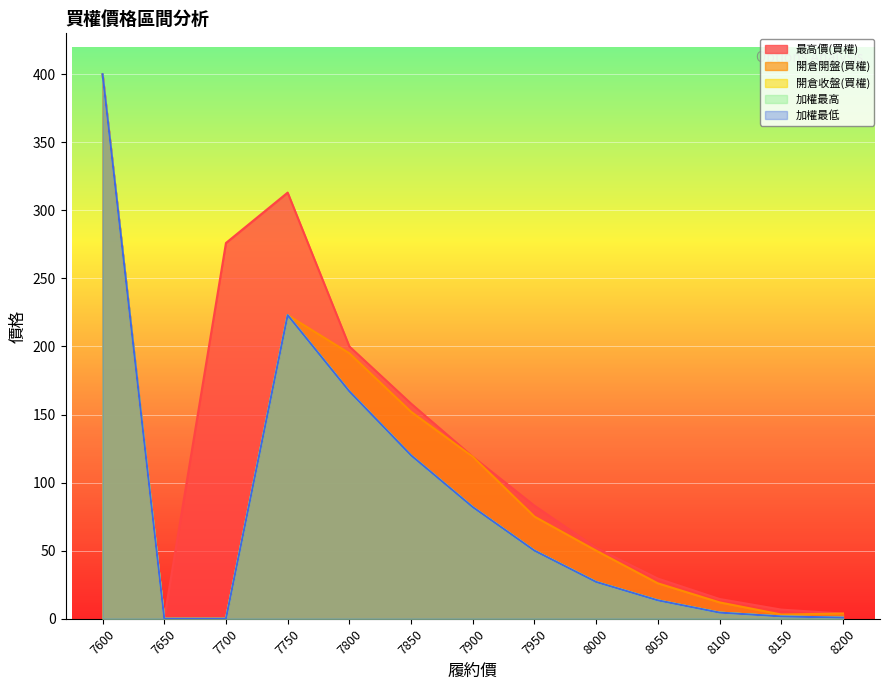

What is the maximum value for 開倉收盤(買權)?

400.0